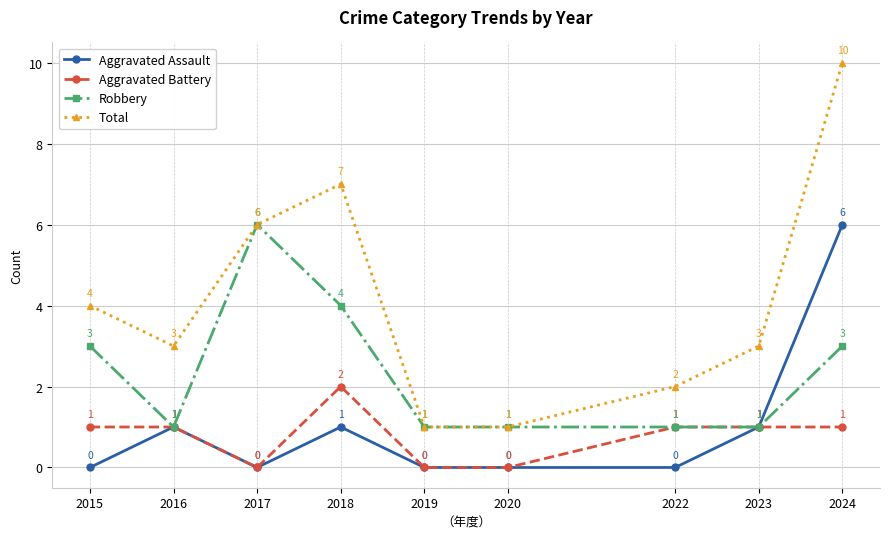

Is it true that Total equals 3 at 2023?

True